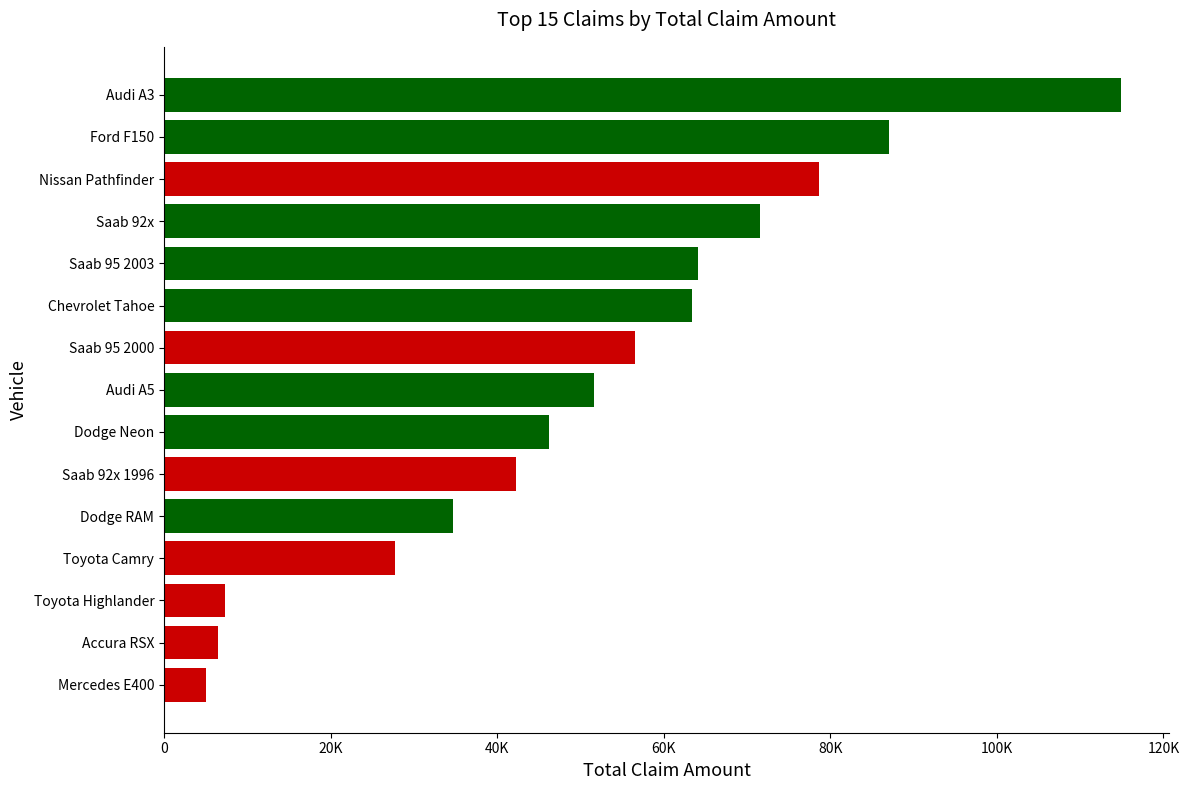

Does the chart contain stacked bars?

No